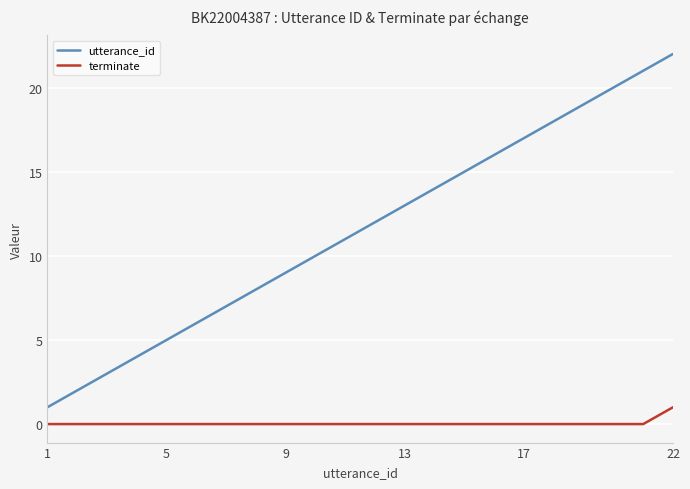

List the series in order of their peak value, highest first.

utterance_id, terminate